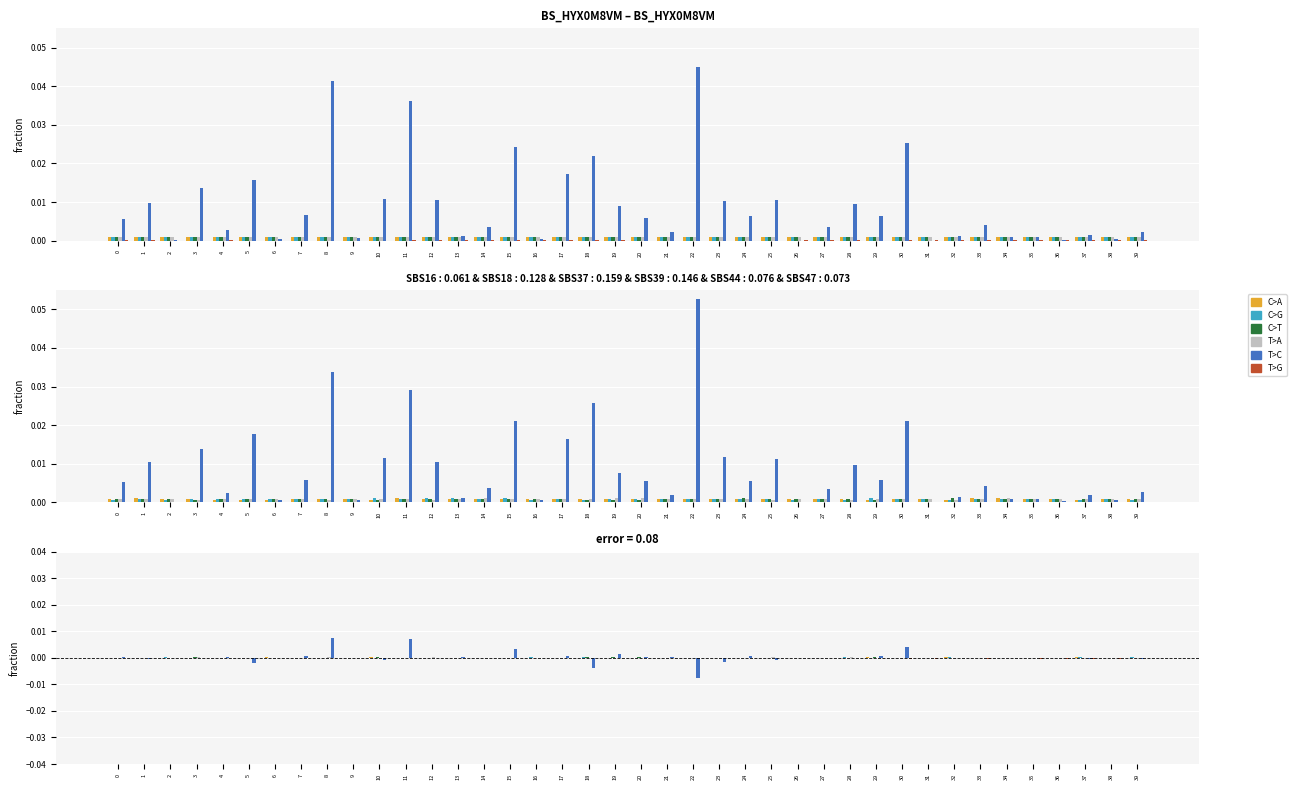

Is it true that T>C equals 0.0 at 8?

True